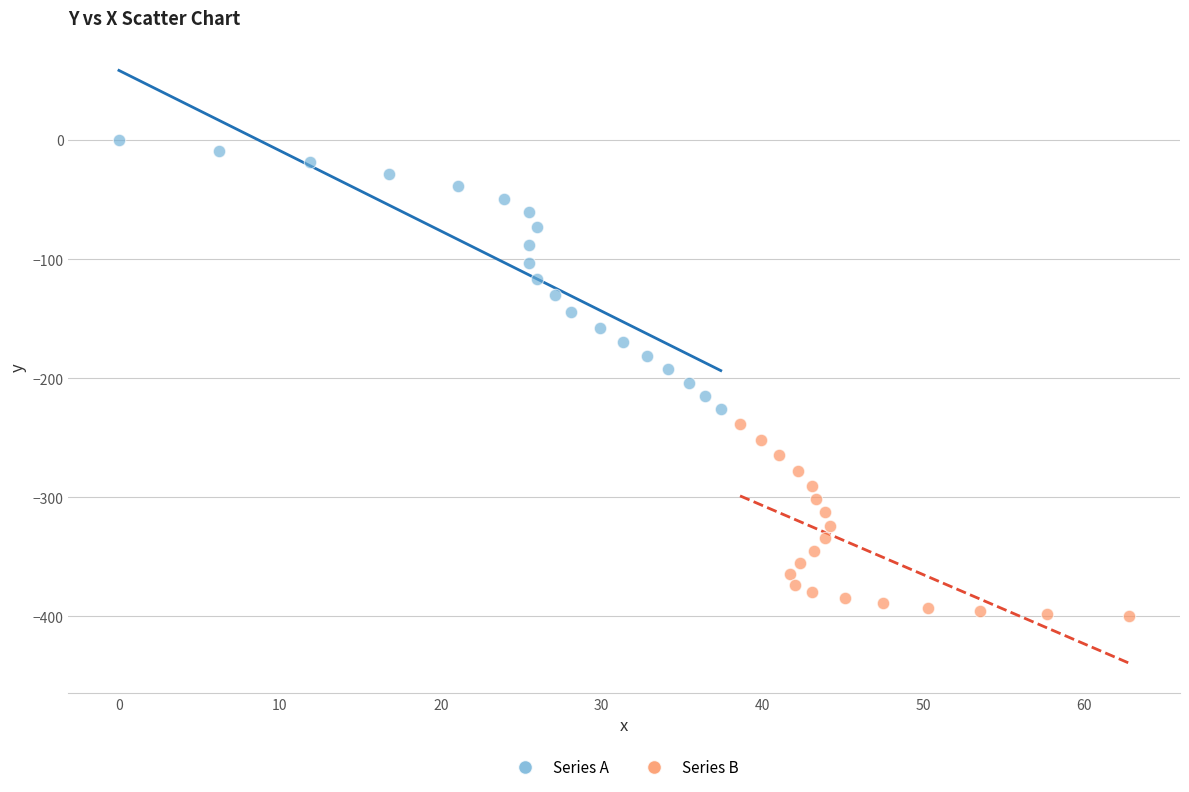

Which series reaches the minimum Y coordinate?

Series B